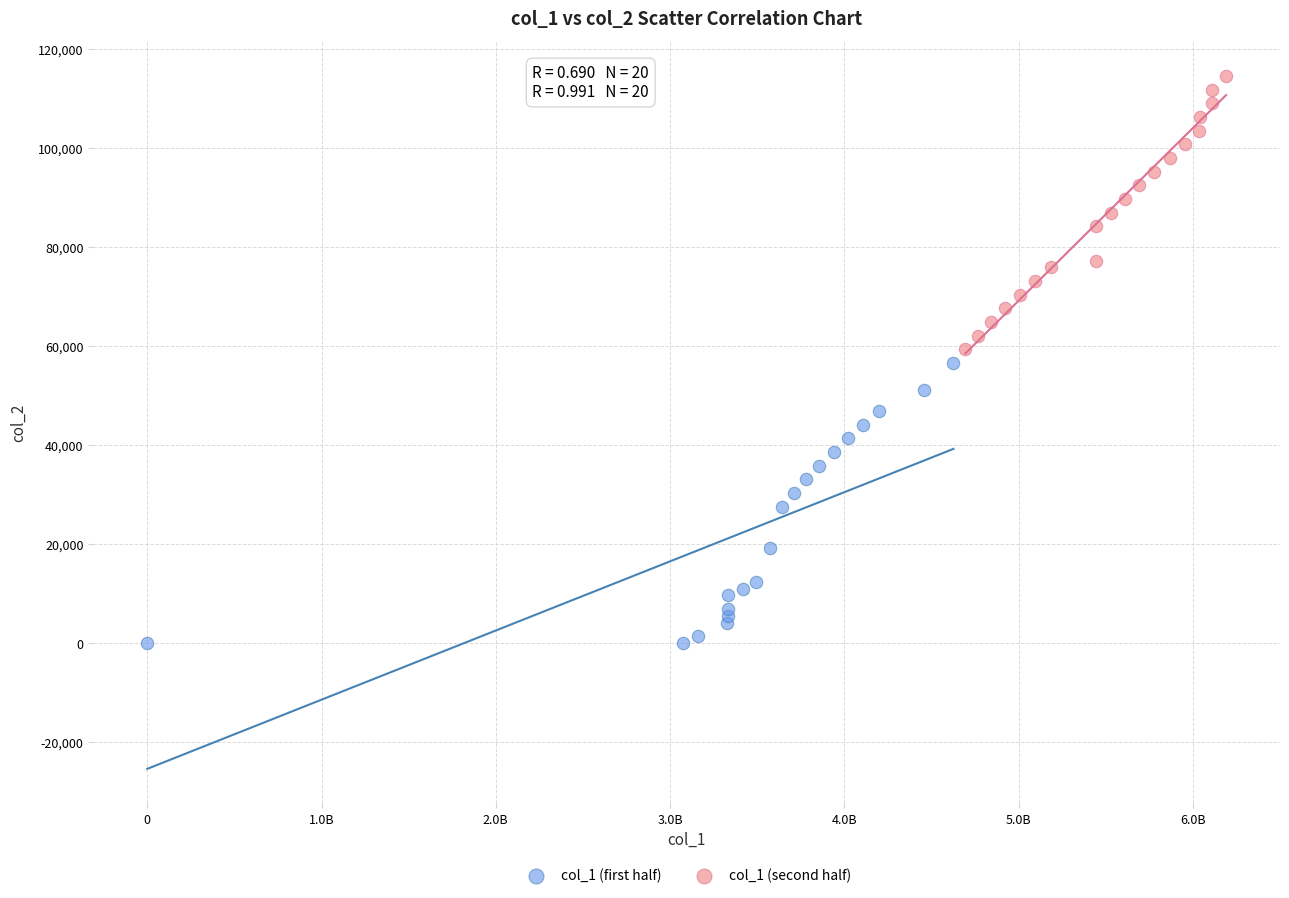

What are all the series names shown in the legend?

col_1 (first half), col_1 (second half)